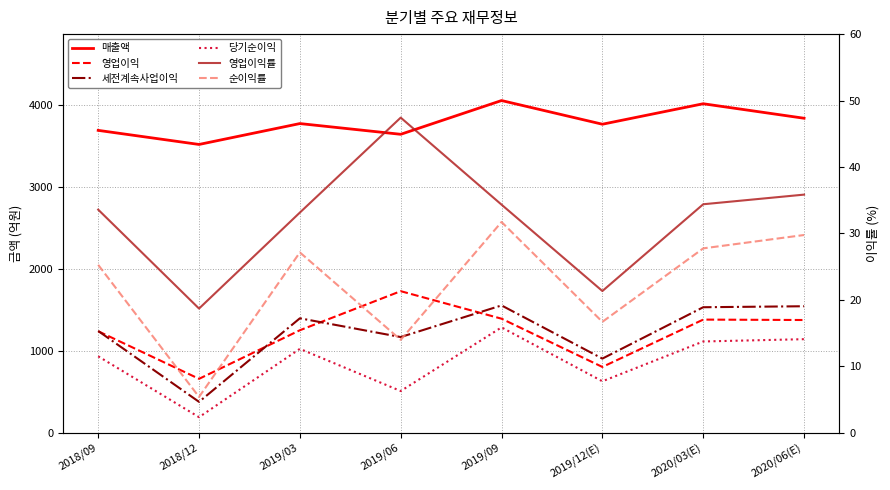

List the series in order of their peak value, lowest first.

순이익률, 영업이익률, 당기순이익, 세전계속사업이익, 영업이익, 매출액